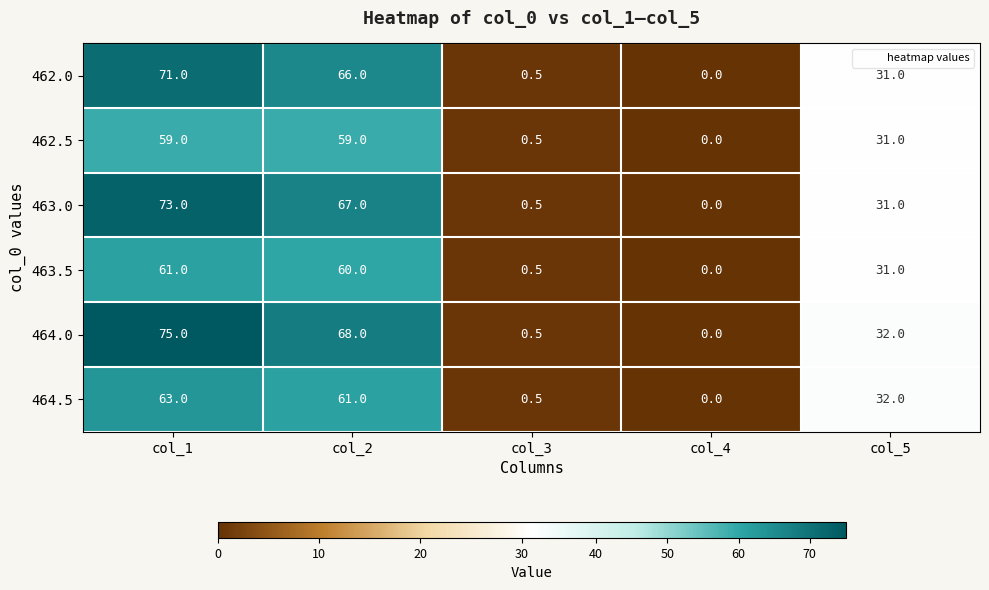

At which category is the sum across all series the highest?

col_1